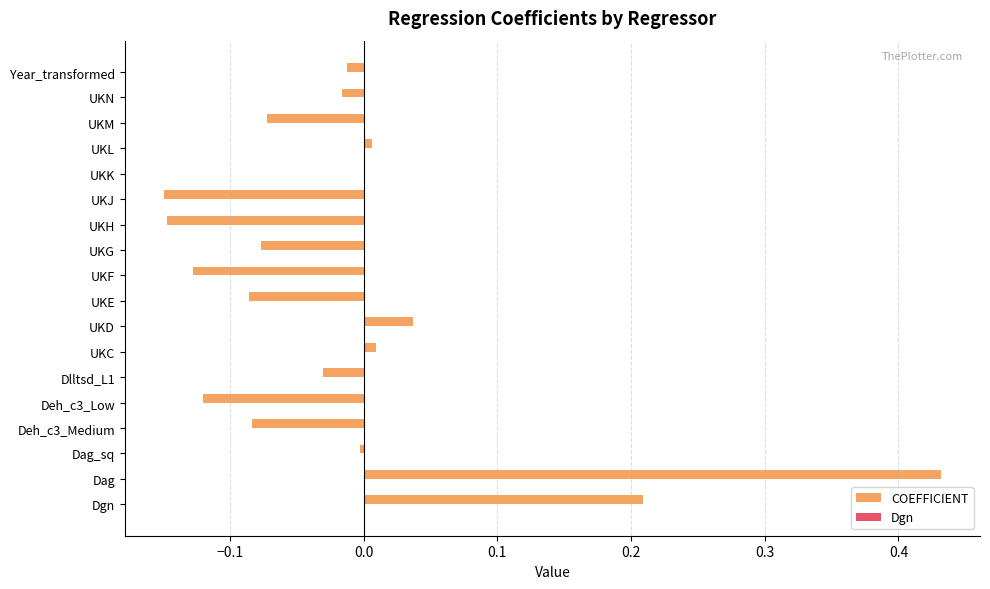

At which category does the chart reach its peak across all series?

Dag